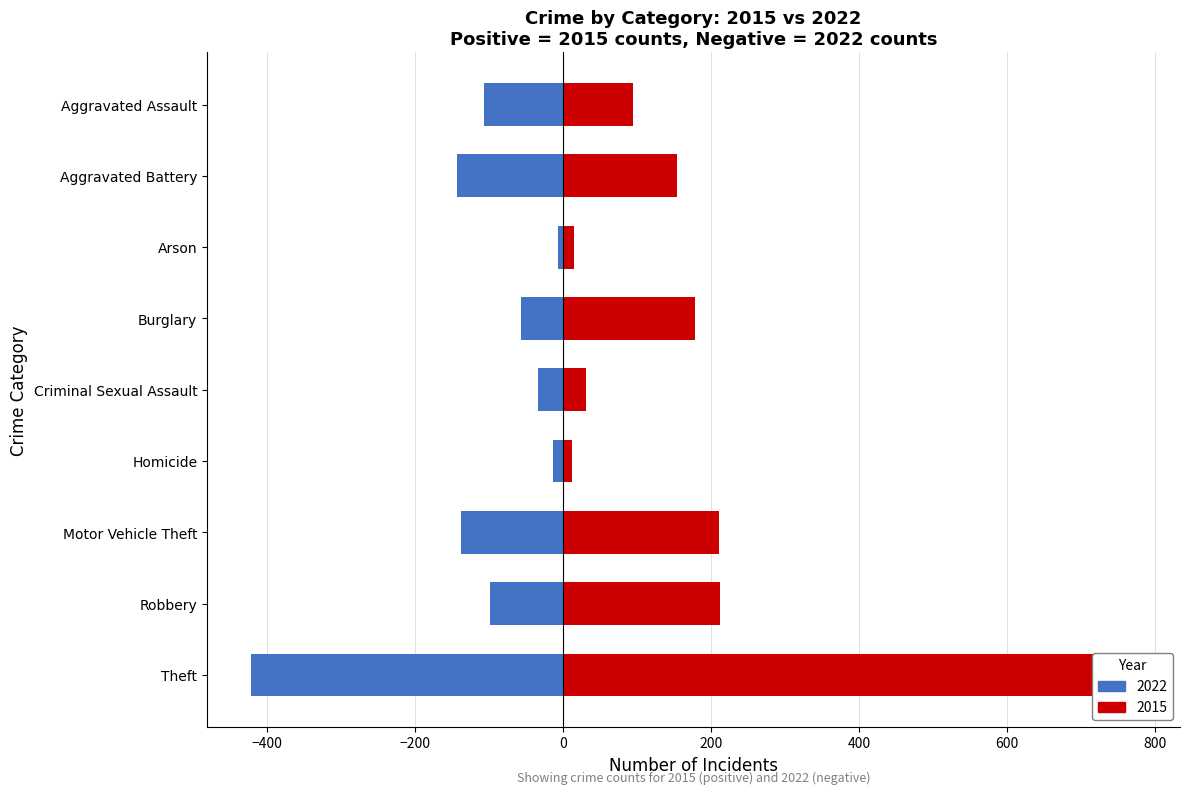

Does the chart contain stacked bars?

No